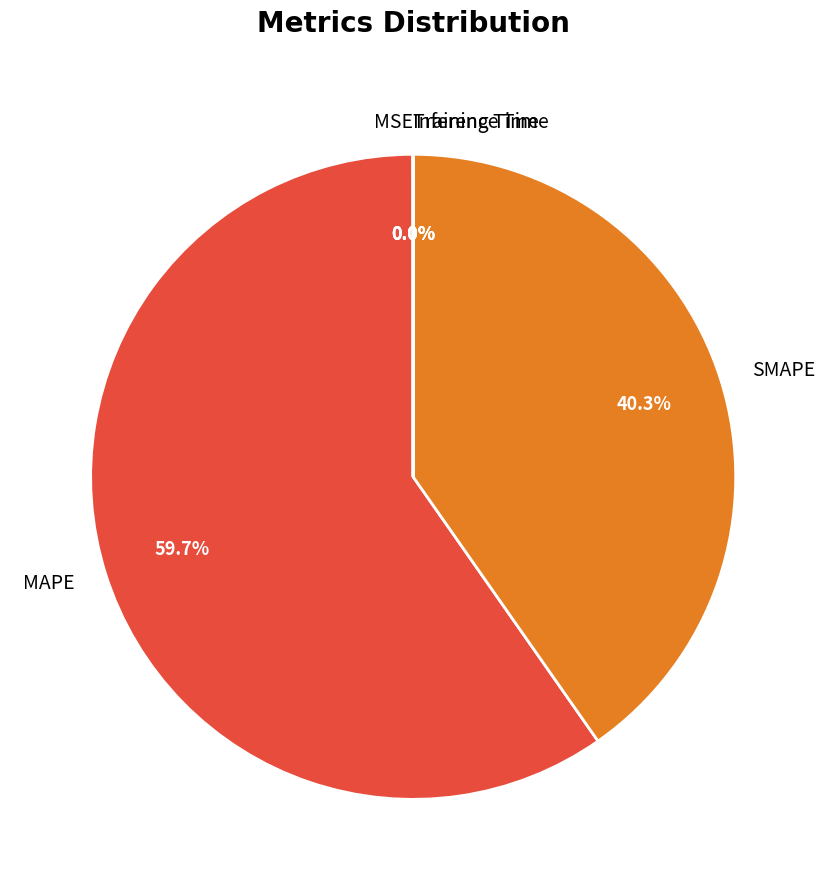

Combined, what portion of the pie is SMAPE and MAPE?

100.0%